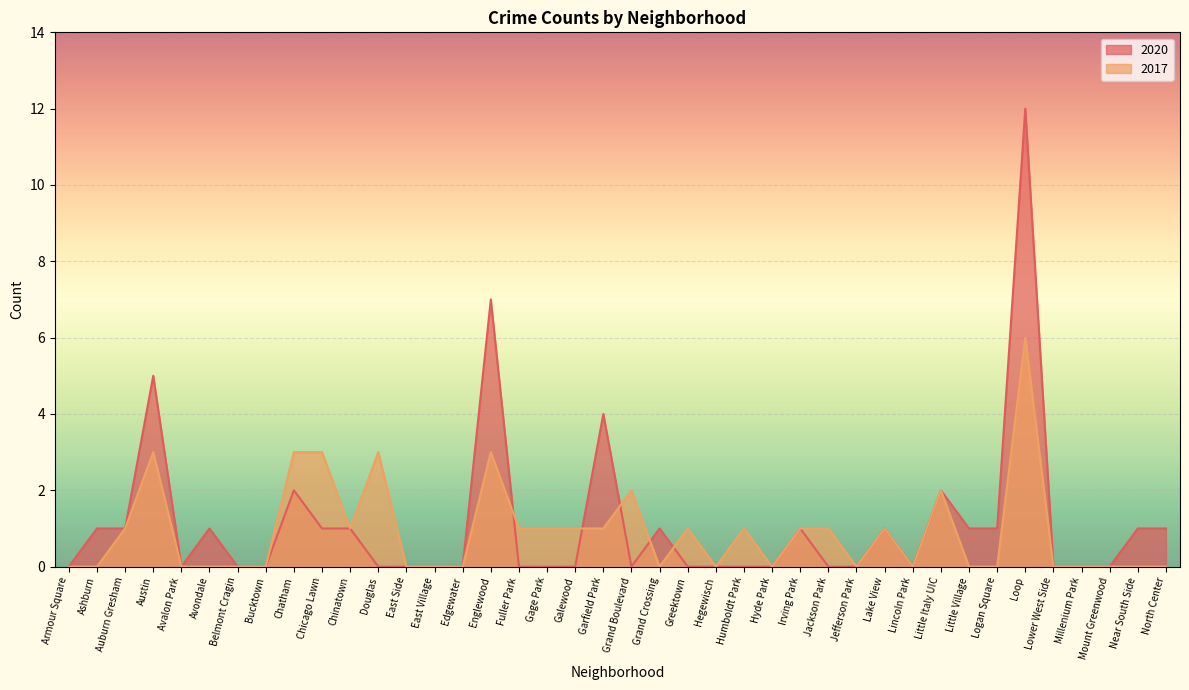

How many interior local peaks does the 2020 series have?

10